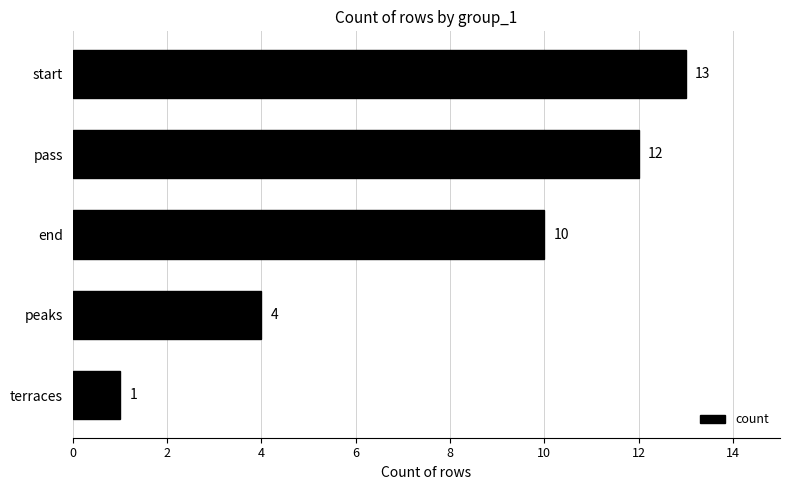

True or false: the data shows 0 at terraces.

False